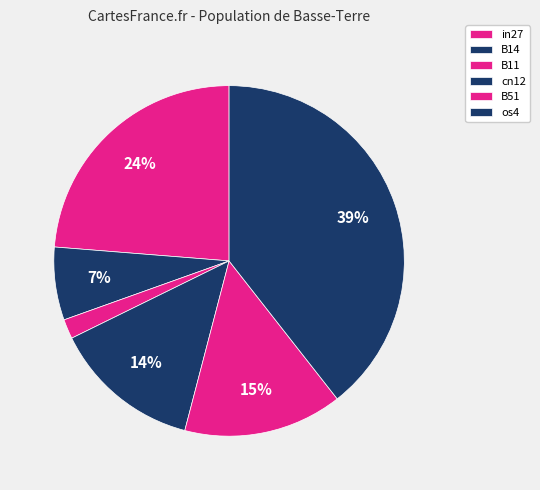

What percentage is the cn12 slice, to the nearest percent?

14%